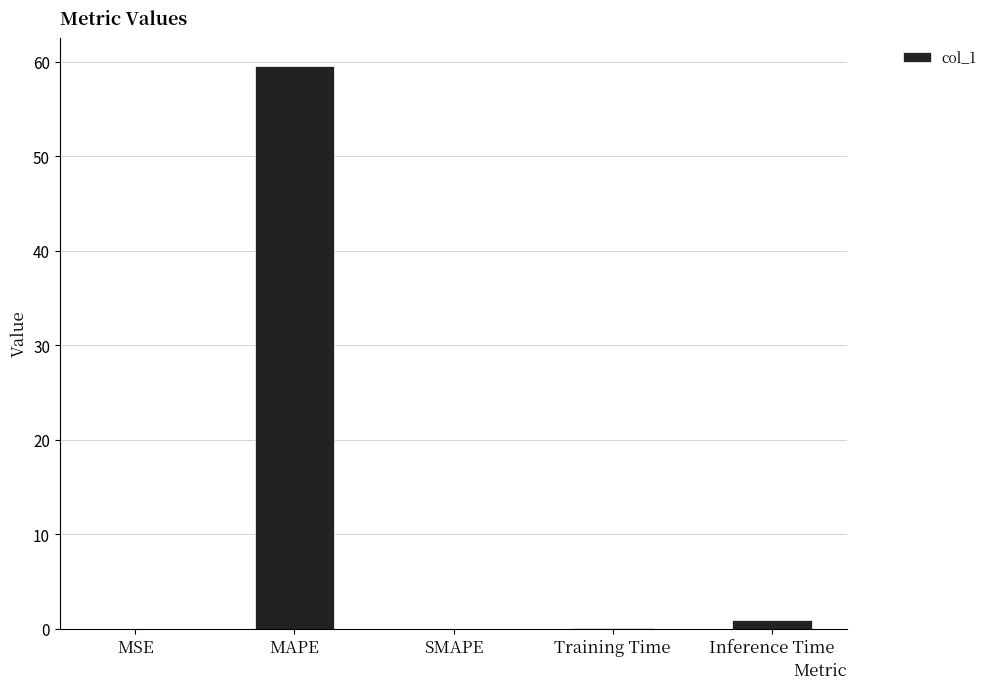

True or false: the data shows 0.0 at SMAPE.

True